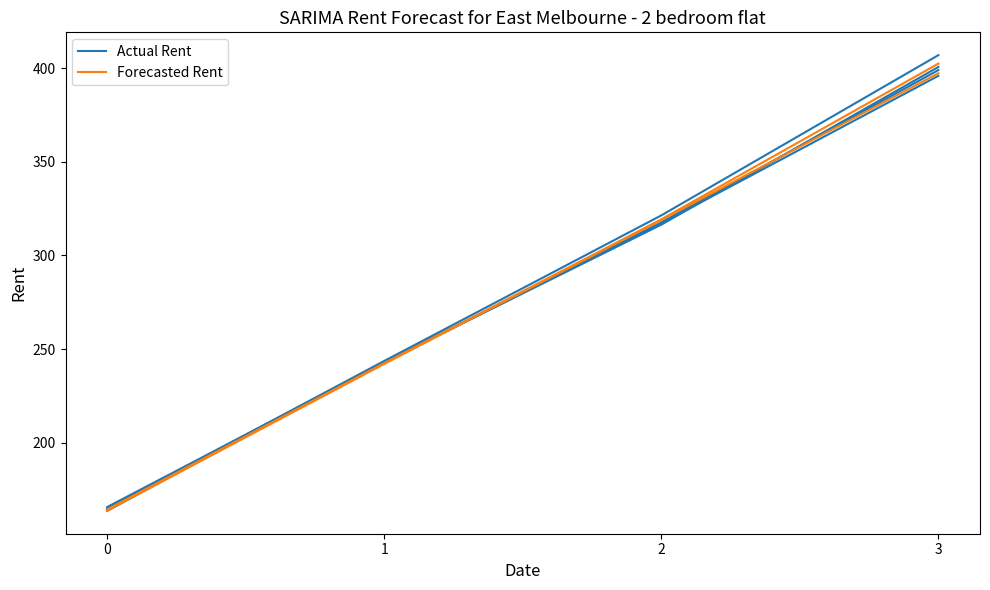

The value of Actual Rent at 2 is 321.4. True or false?

True